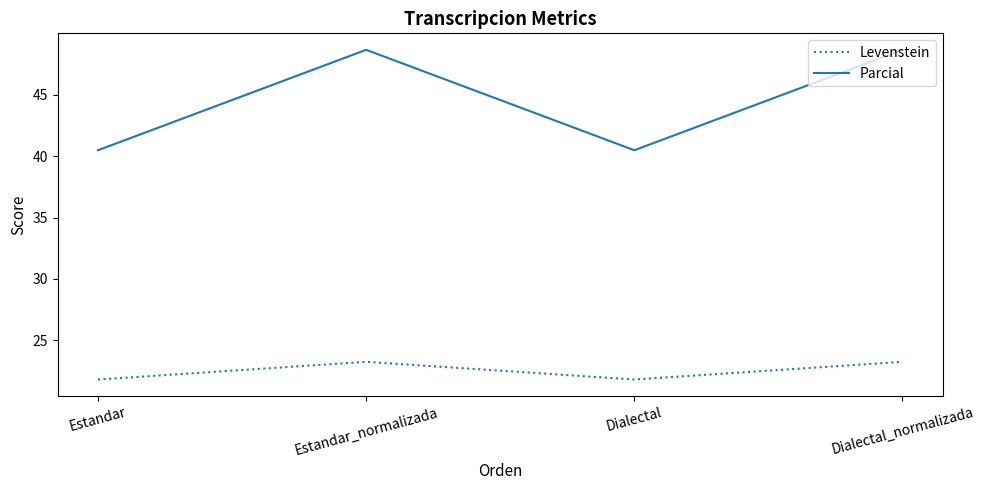

In Parcial, how many points are lower than both neighbors (excluding endpoints)?

1